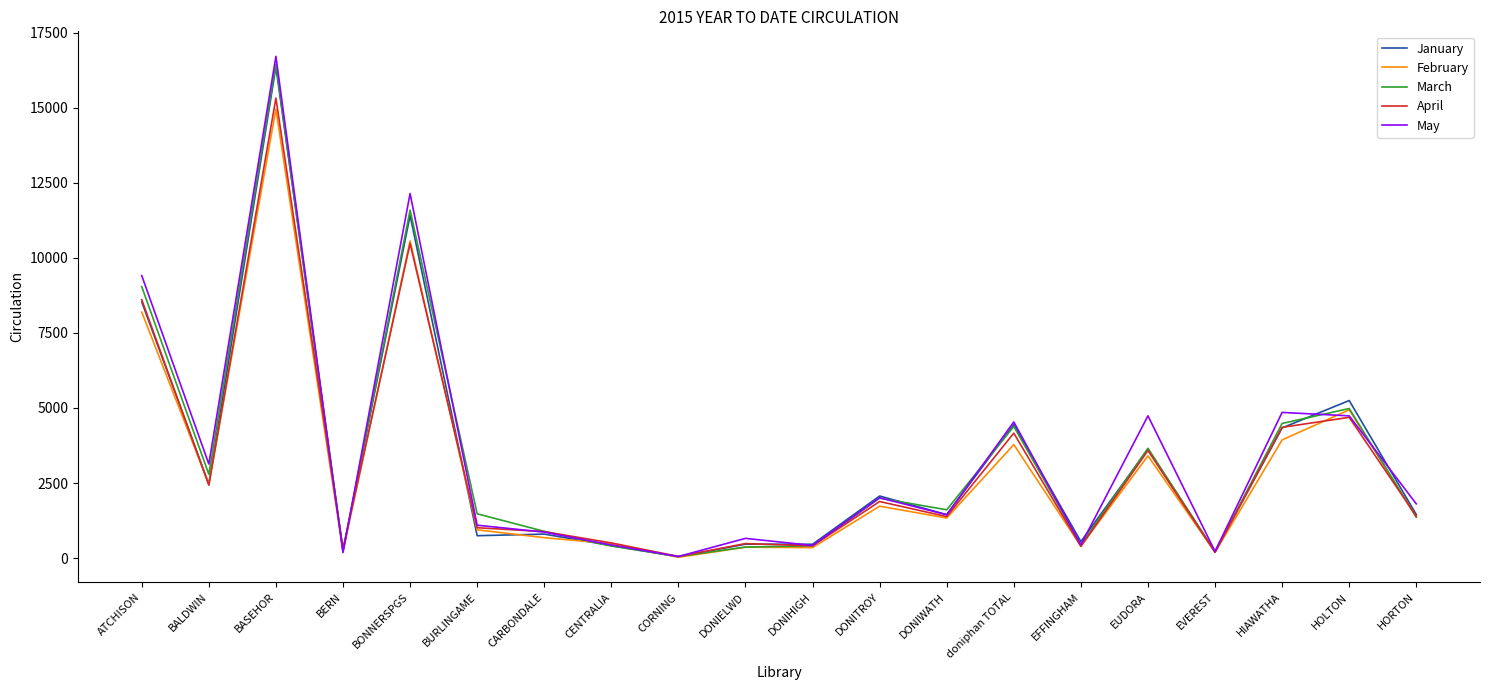

True or false: January and May cross at least once.

True